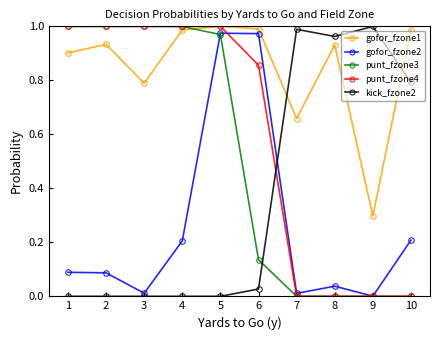

Is it true that punt_fzone3 equals 0.7 at 2?

False